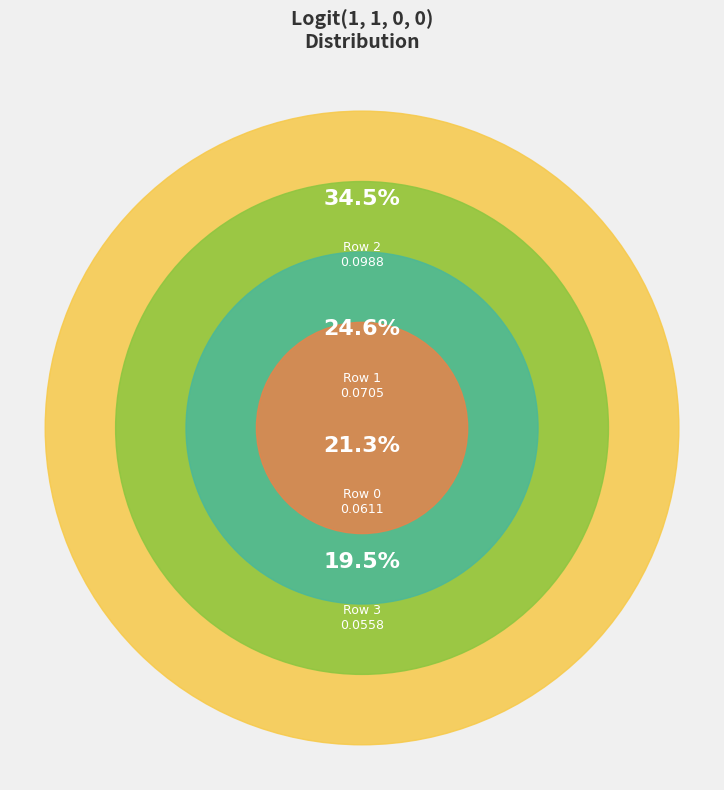

Which has a higher value, Row 0 or Row 2?

Row 2